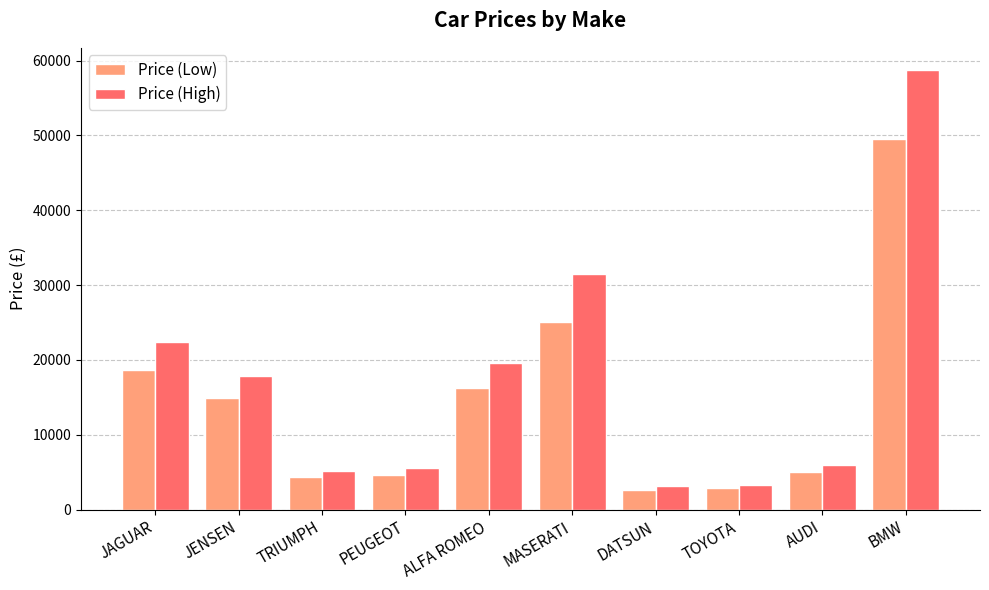

What is the total value across all series at ALFA ROMEO?

35800